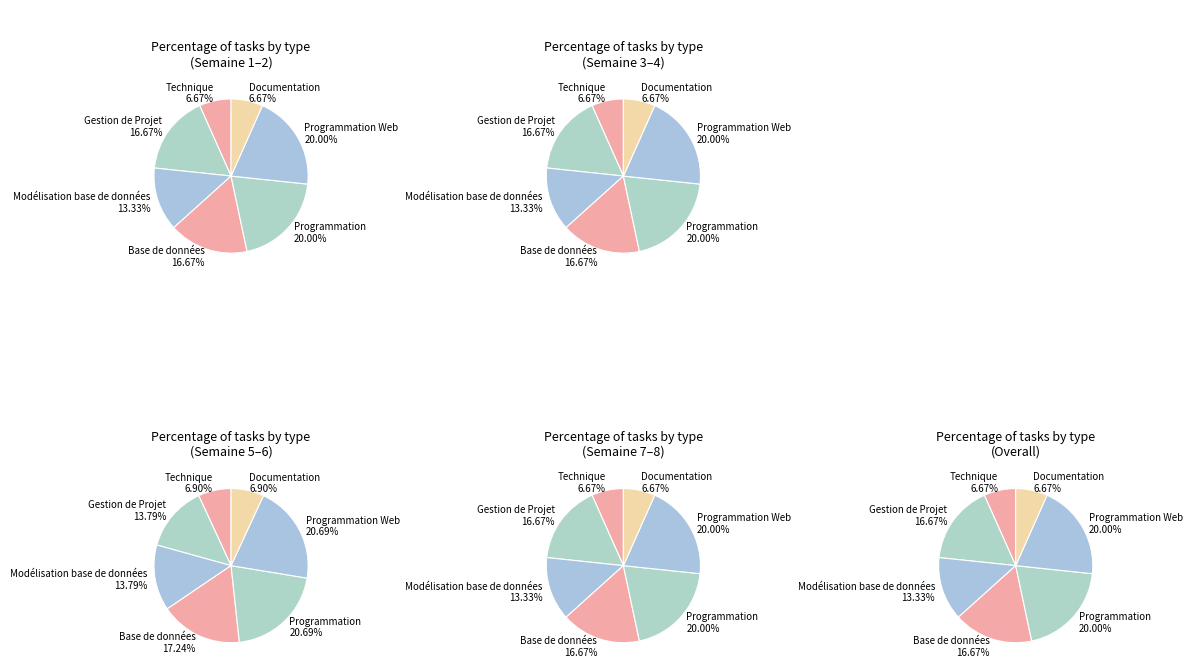

Is the sum of Programmation and Modélisation base de données greater than half?

No